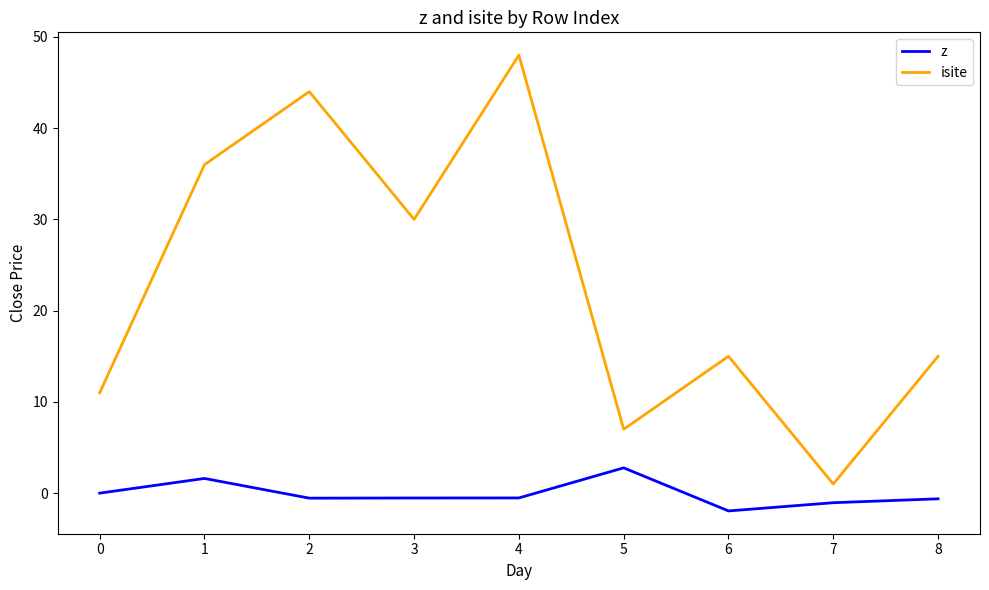

In isite, how many points are lower than both neighbors (excluding endpoints)?

3